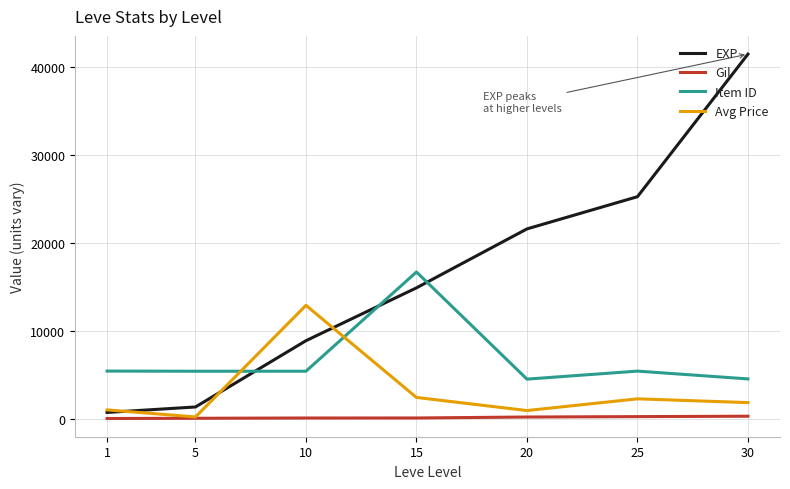

What is the maximum value shown in the chart?

41410